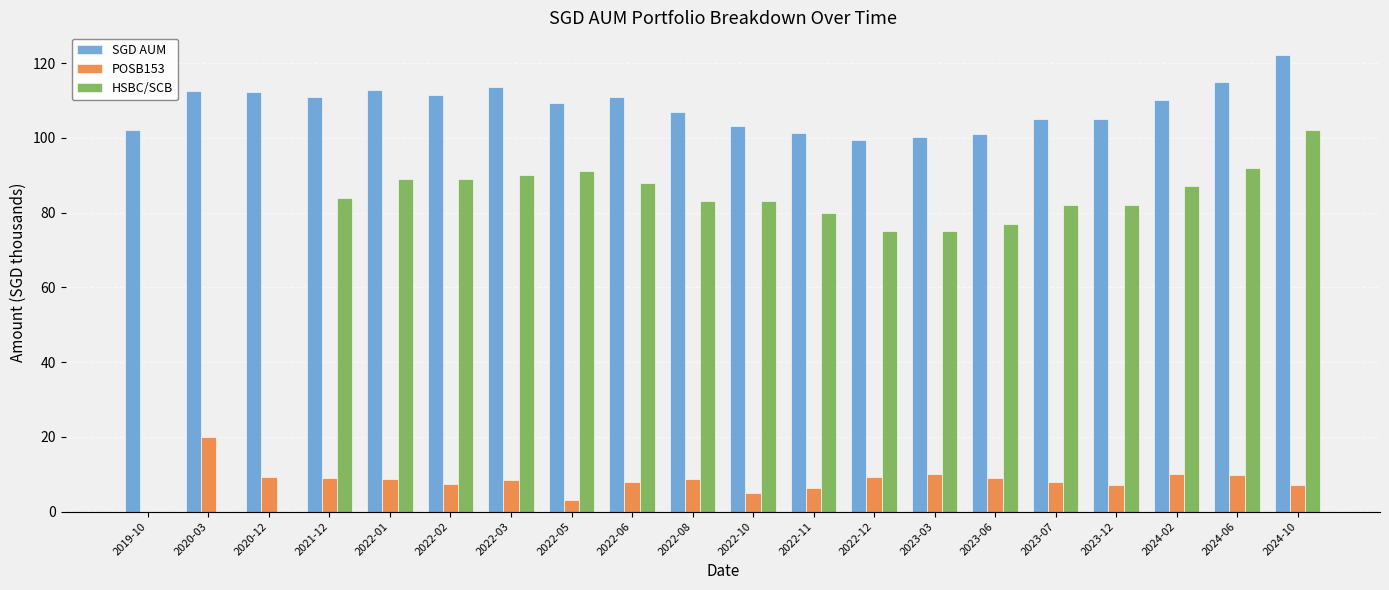

What is the sum of the HSBC/SCB values at 2022-05 and 2020-12?

91.0